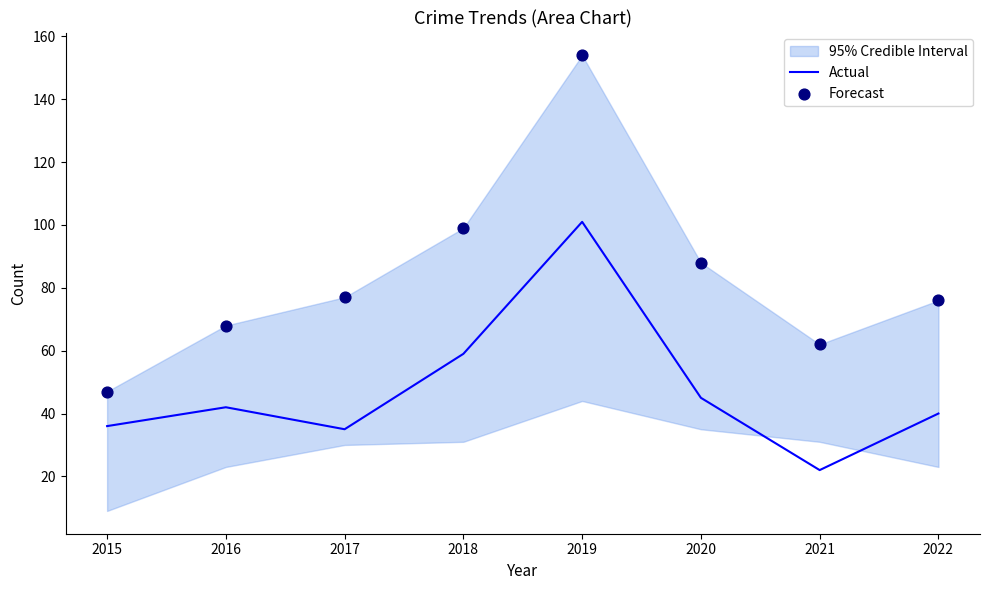

At which label is Actual closest to 61?

2018